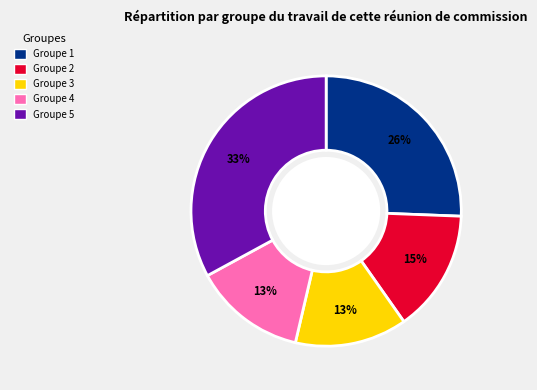

Does any single category account for the majority?

No